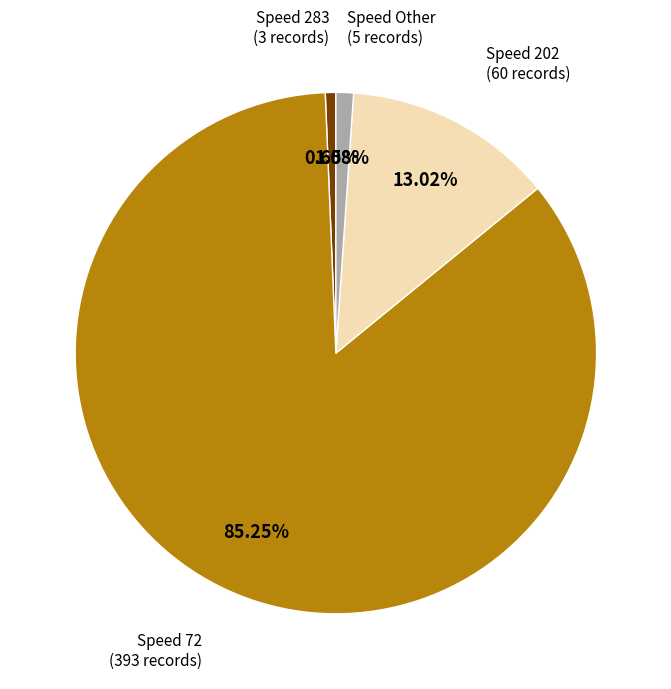

How many slices are in this pie chart?

4